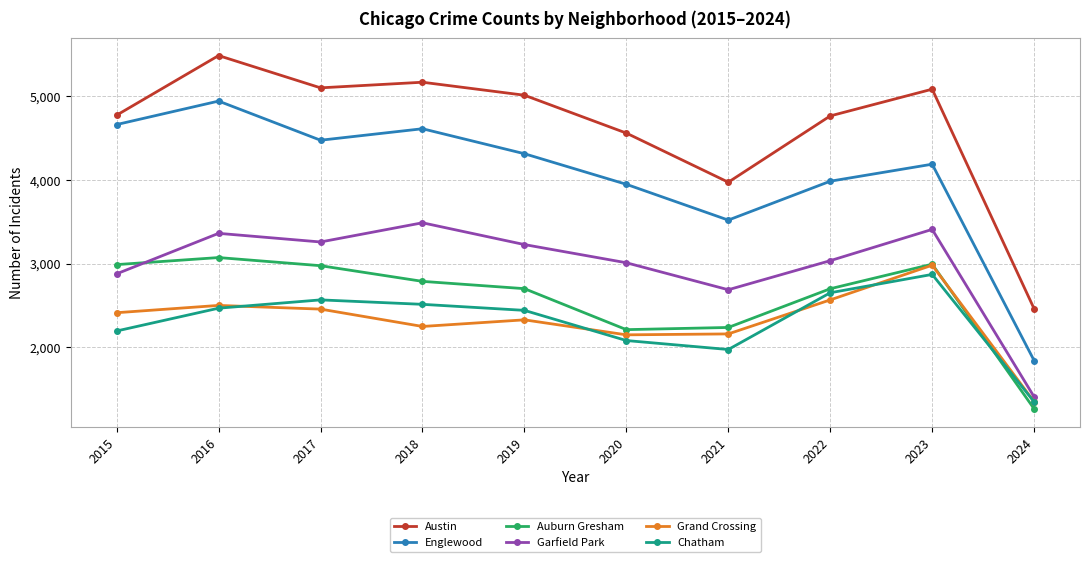

How many data points in Garfield Park are less than 3226?

5